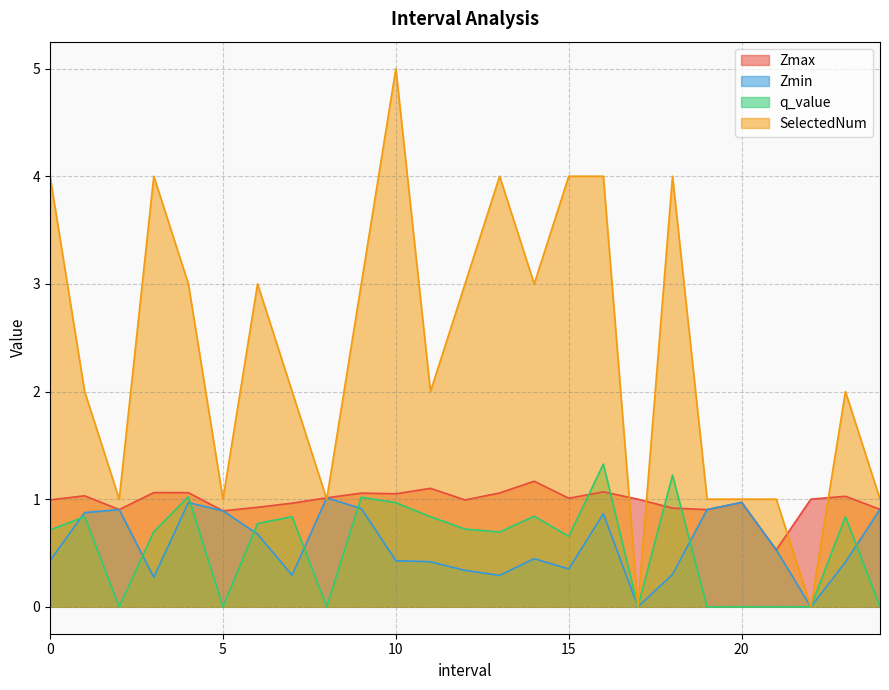

What is the greatest value displayed?

5.0